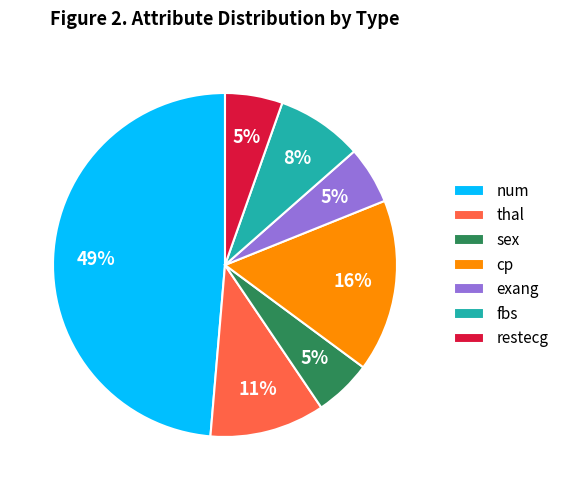

Is it true that restecg is 1% of the pie?

False